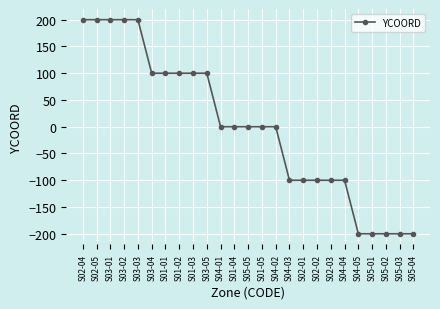

The value at S03-05 is 100. True or false?

True